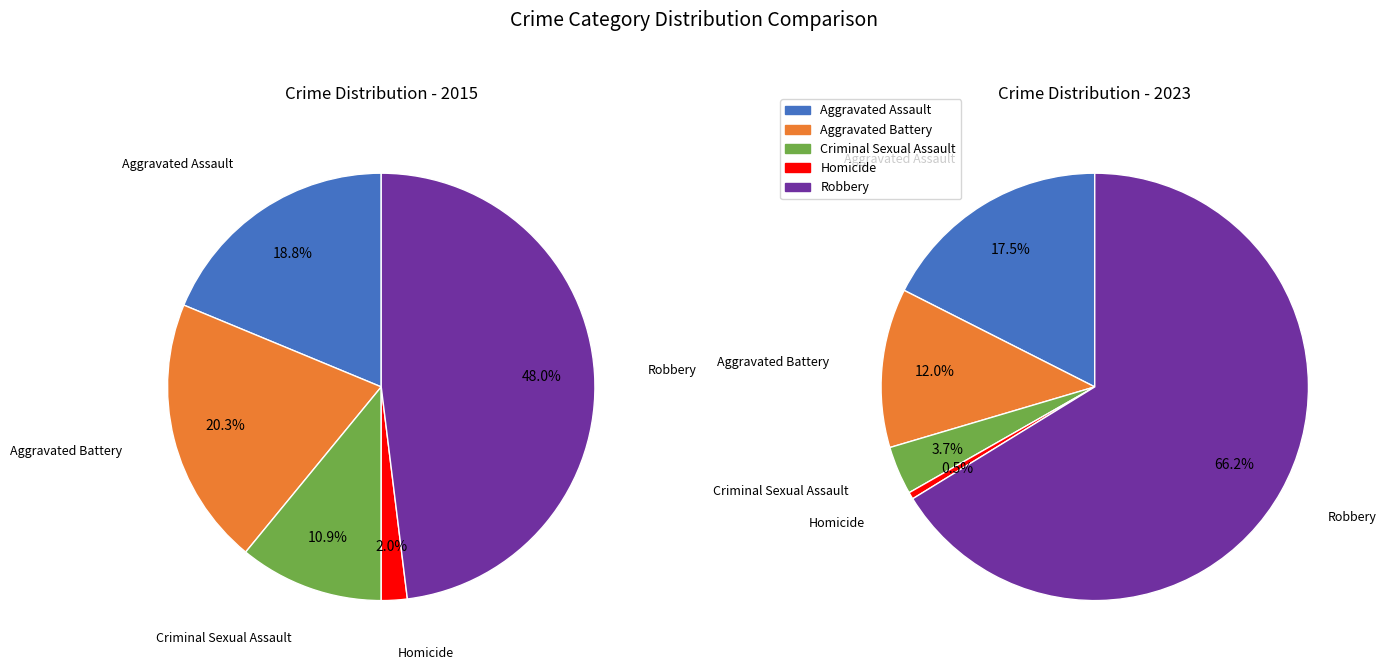

To the nearest percent, what is the difference between the Homicide and Aggravated Assault slice percentages?

17%